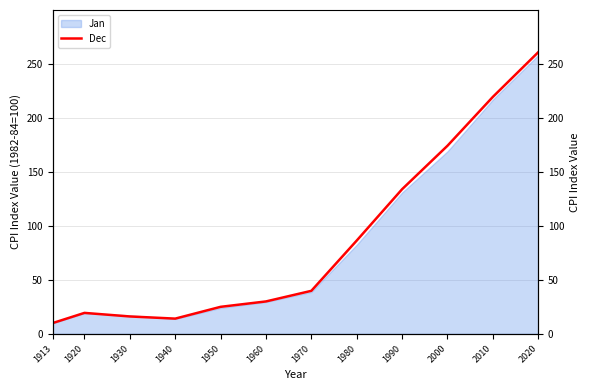

What is the value of the 9th point from the left?

133.8